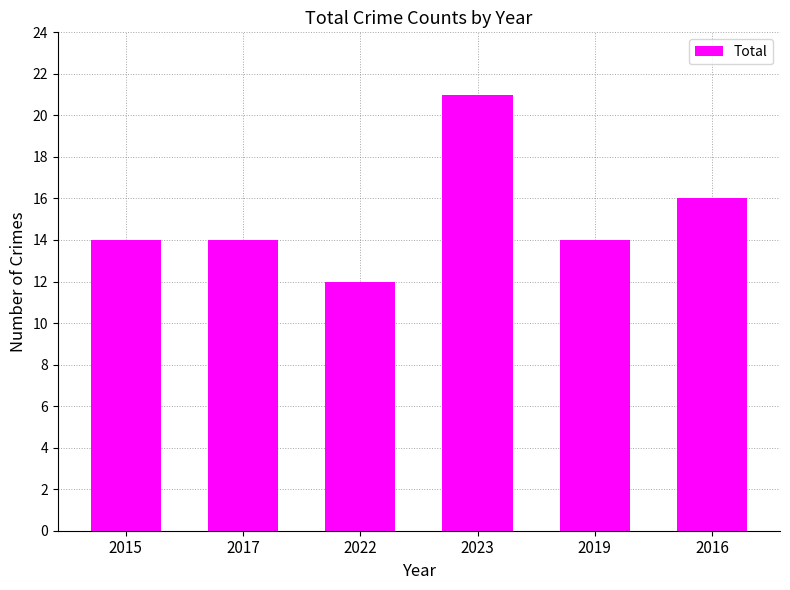

What is the ratio of the value at 2015 to the value at 2023?

0.7